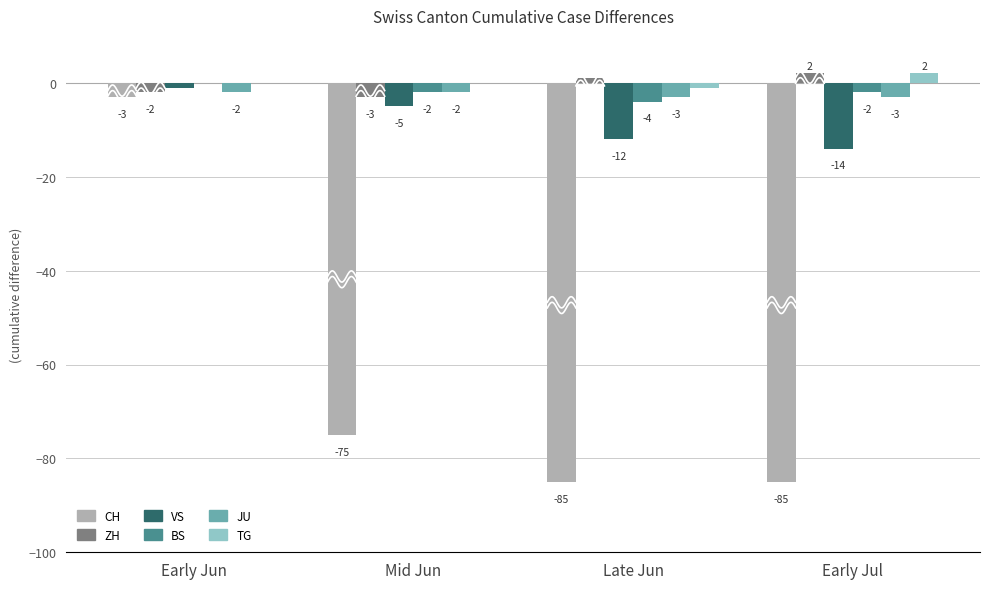

What is the difference between the CH values at Early Jun and Early Jul?

82